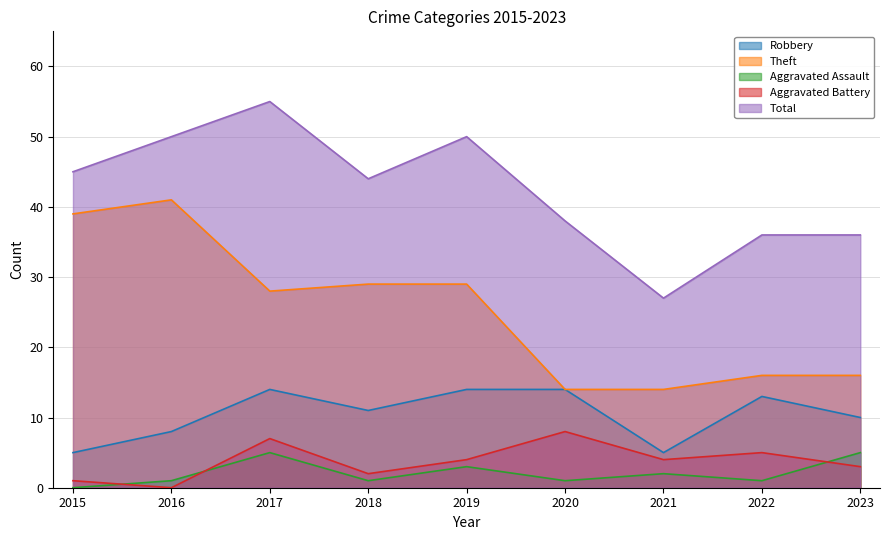

Is the value of Aggravated Battery at 2022 greater than the value of Robbery at 2023?

No